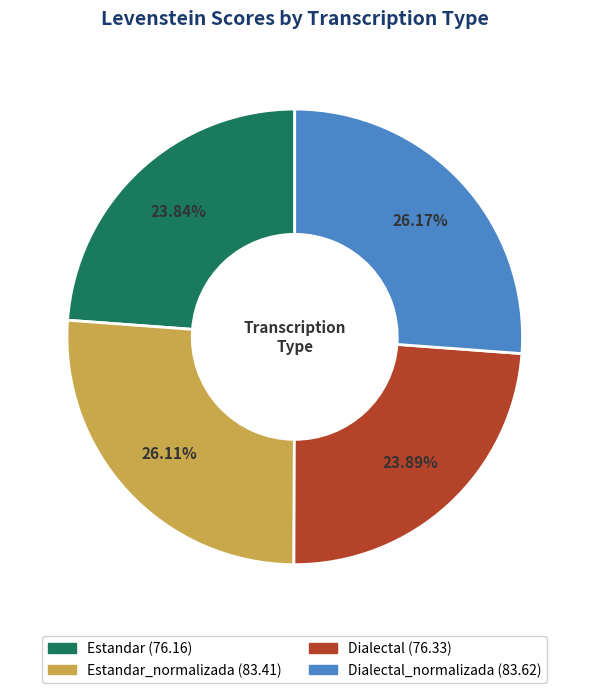

Is there a majority slice in this chart?

No